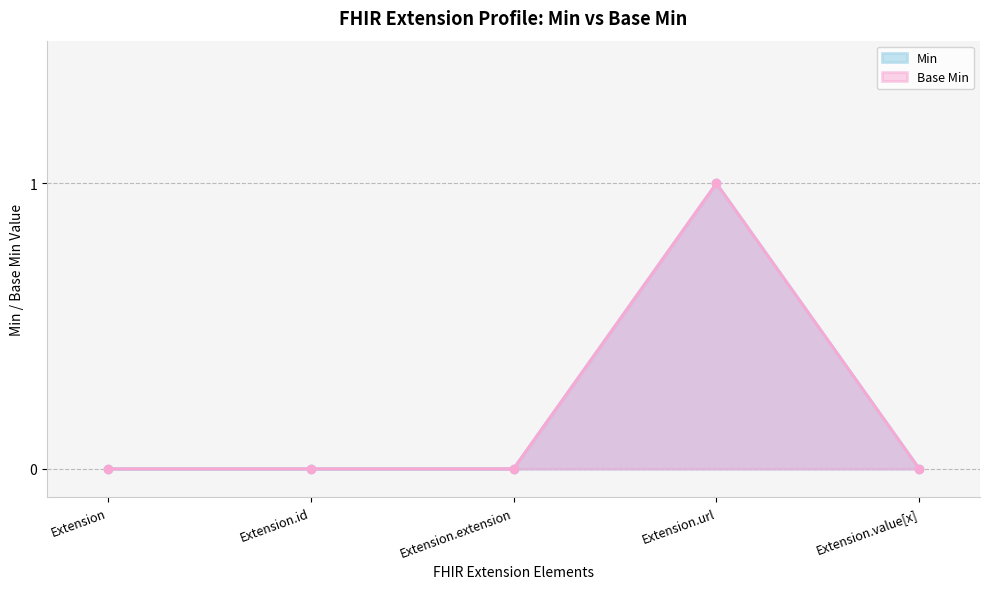

At how many categories does at least one series exceed 0?

1